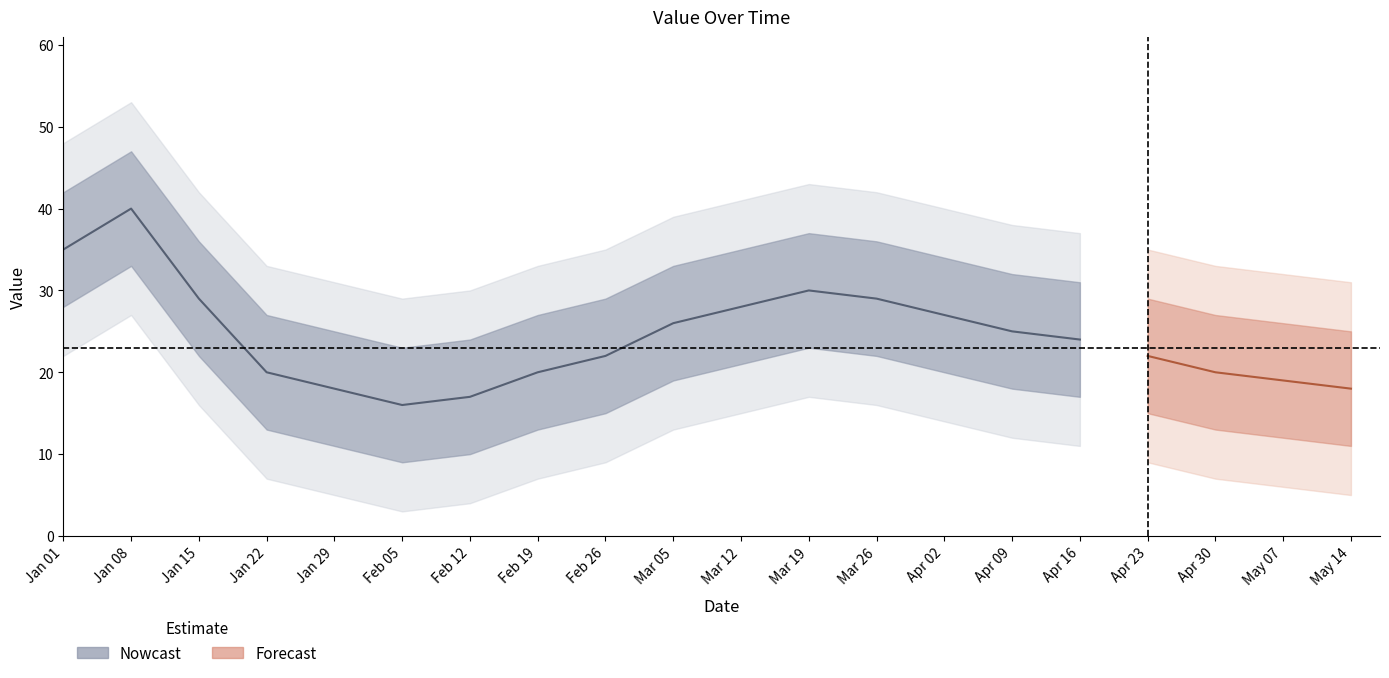

What is the label of the 20th point from the right?

2023-01-01